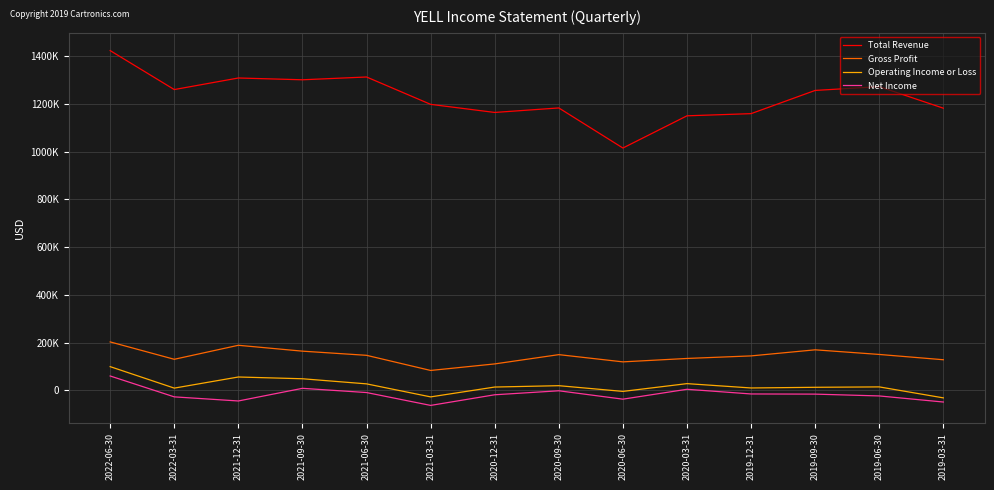

What are all the series names shown in the legend?

Total Revenue, Gross Profit, Operating Income or Loss, Net Income